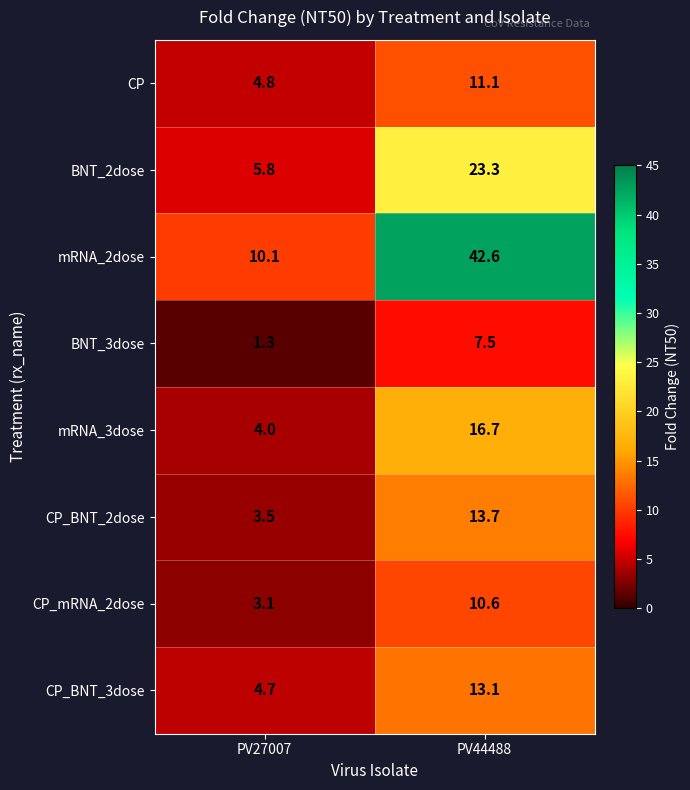

The value of CP at PV44488 is 11.1. True or false?

True